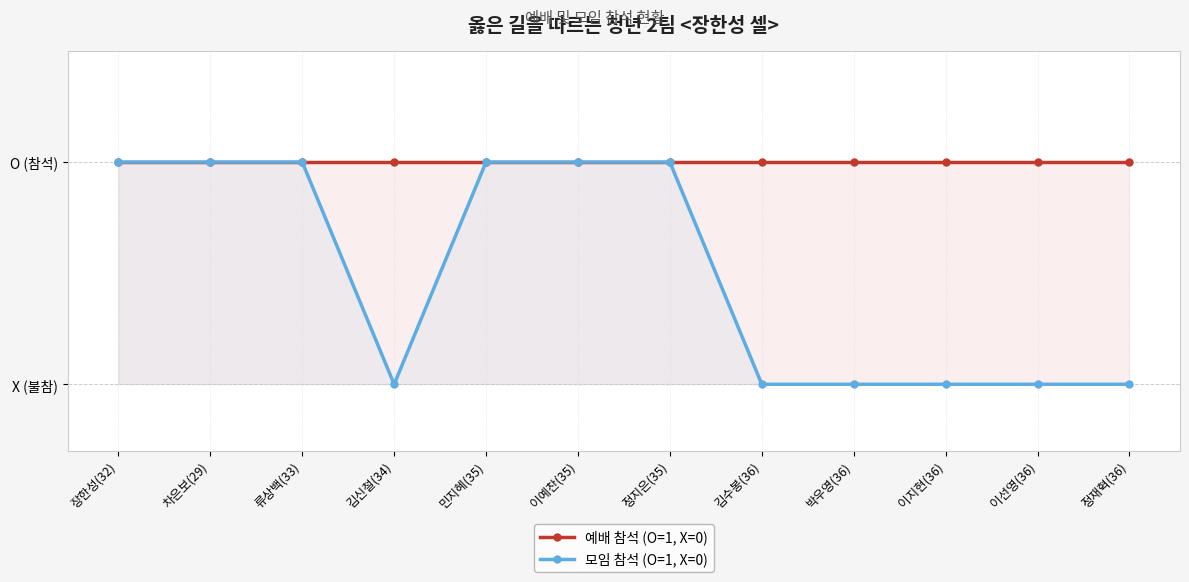

Which category has the highest value in the 모임 참석 (O=1, X=0) series?

장한성(32)